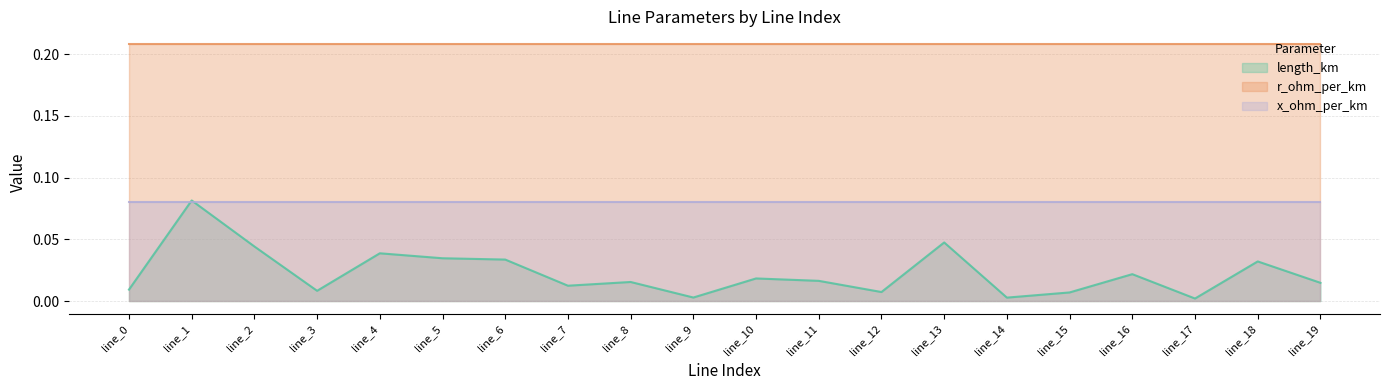

True or false: x_ohm_per_km has a value of 0.1 at line_0.

True